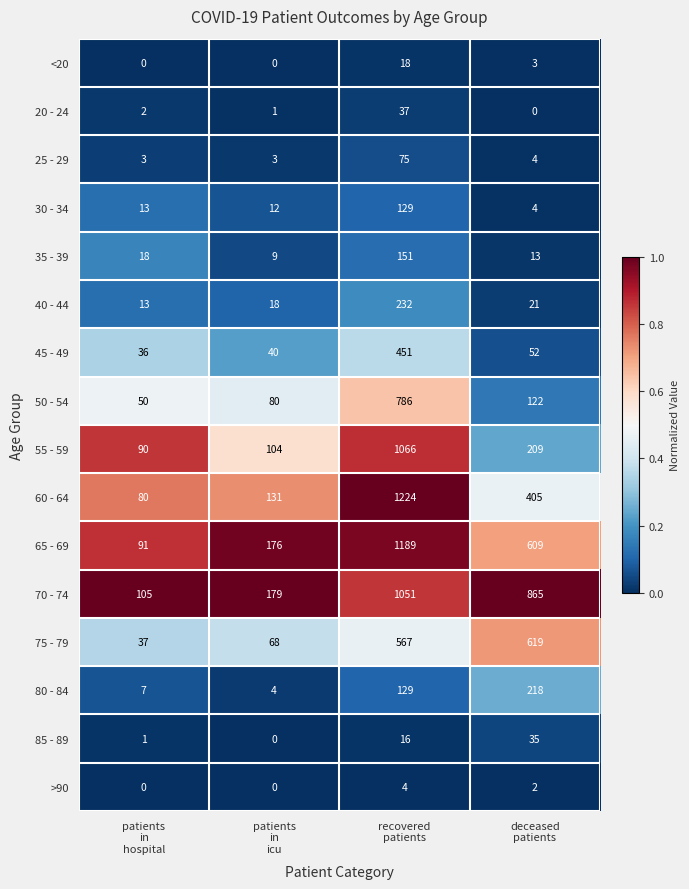

List the series in order of their peak value, lowest first.

>90, <20, 85 - 89, 20 - 24, 25 - 29, 30 - 34, 35 - 39, 80 - 84, 40 - 44, 45 - 49, 75 - 79, 50 - 54, 70 - 74, 55 - 59, 65 - 69, 60 - 64